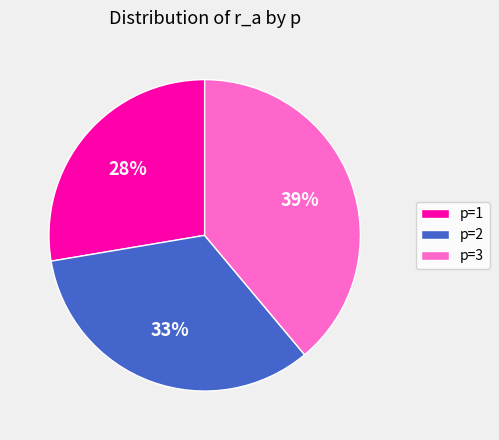

True or false: p=1 accounts for 37% of the total.

False